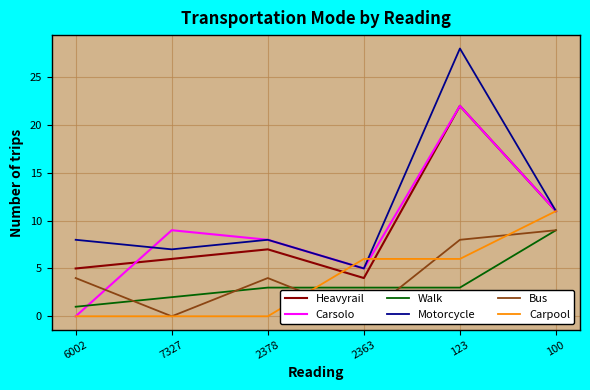

What is the greatest value displayed?

28